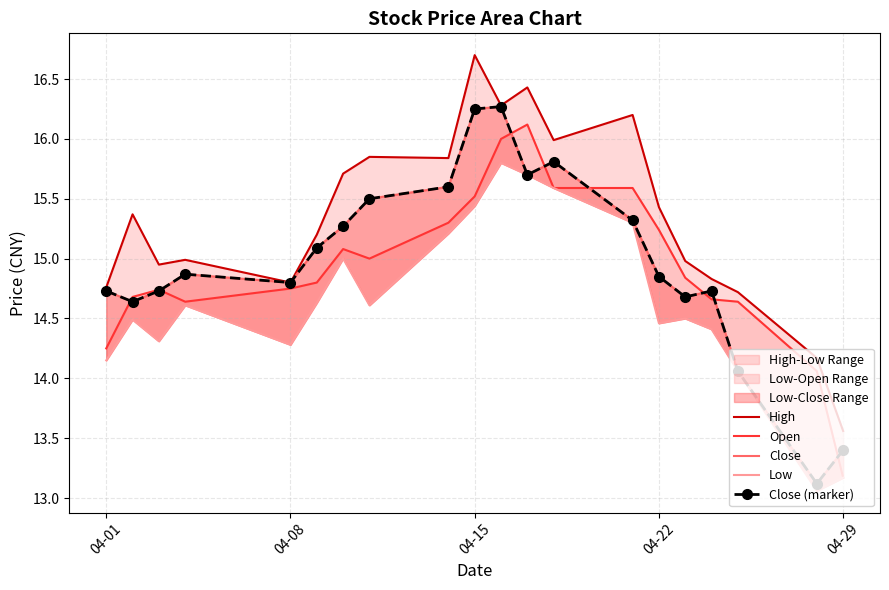

The High series shows 25.9 at 13. True or false?

False